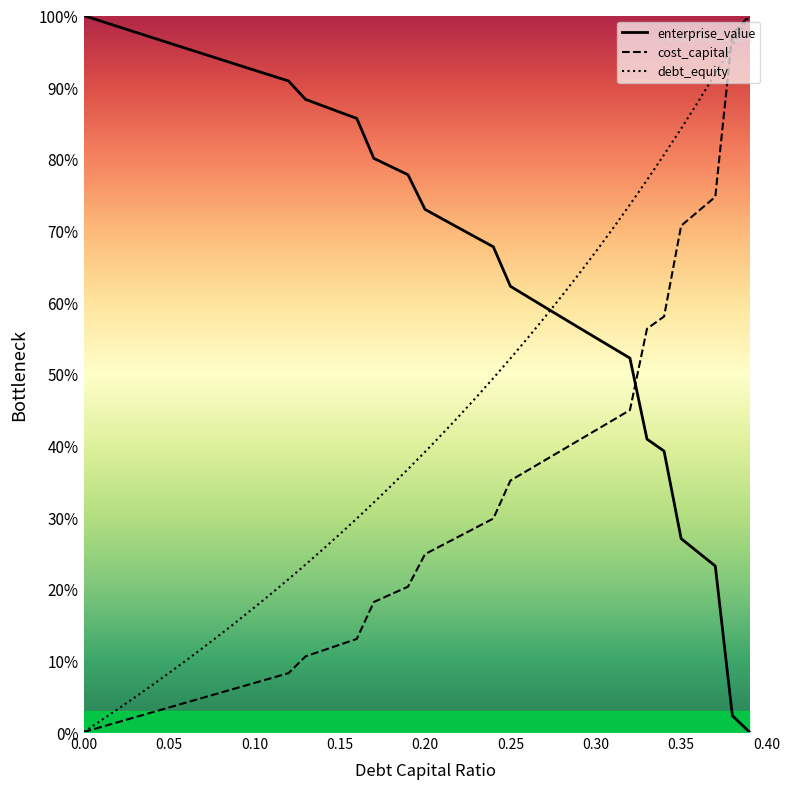

Which series ends up on top after the final intersection of enterprise_value and debt_equity?

debt_equity